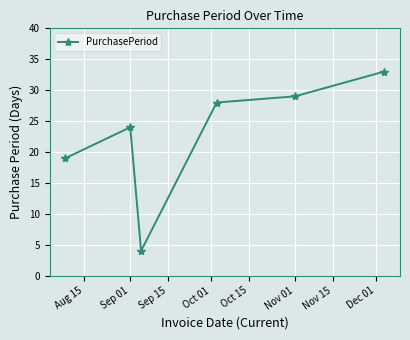

What is the maximum value shown in the chart?

33